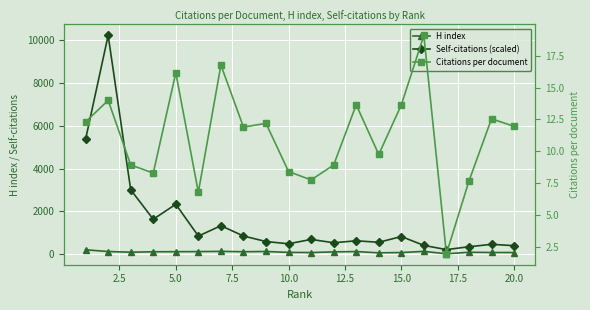

True or false: H index has a value of 235.6 at 15.0.

False